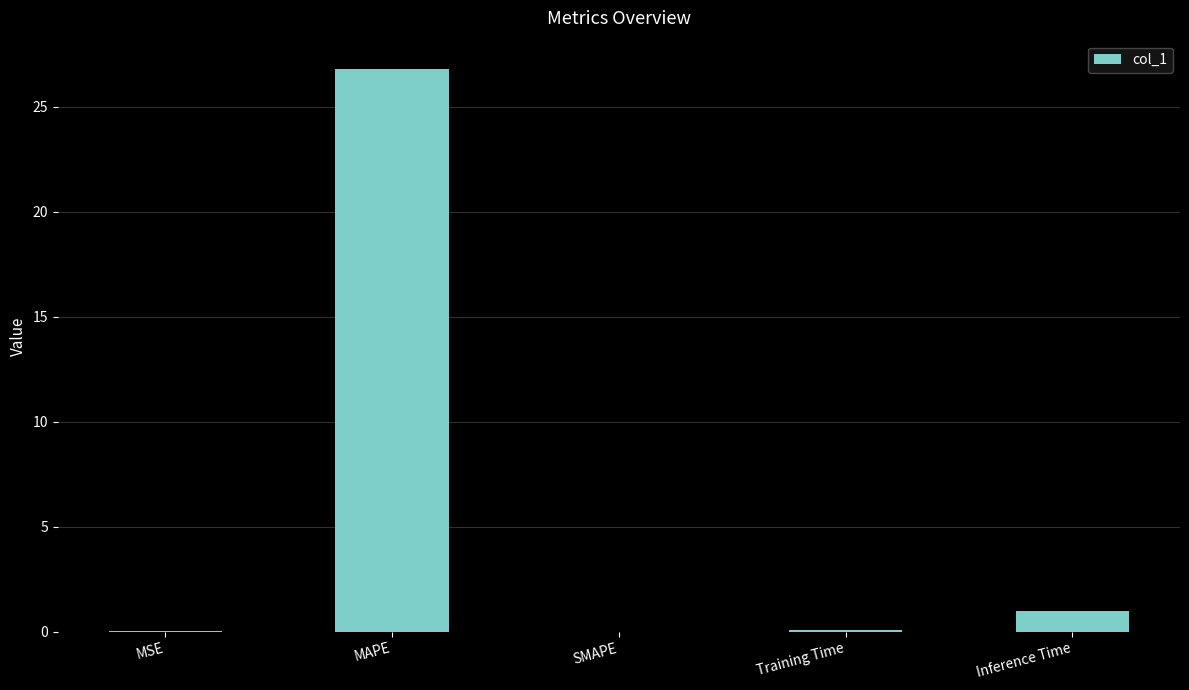

What is the sum of all values?

27.9